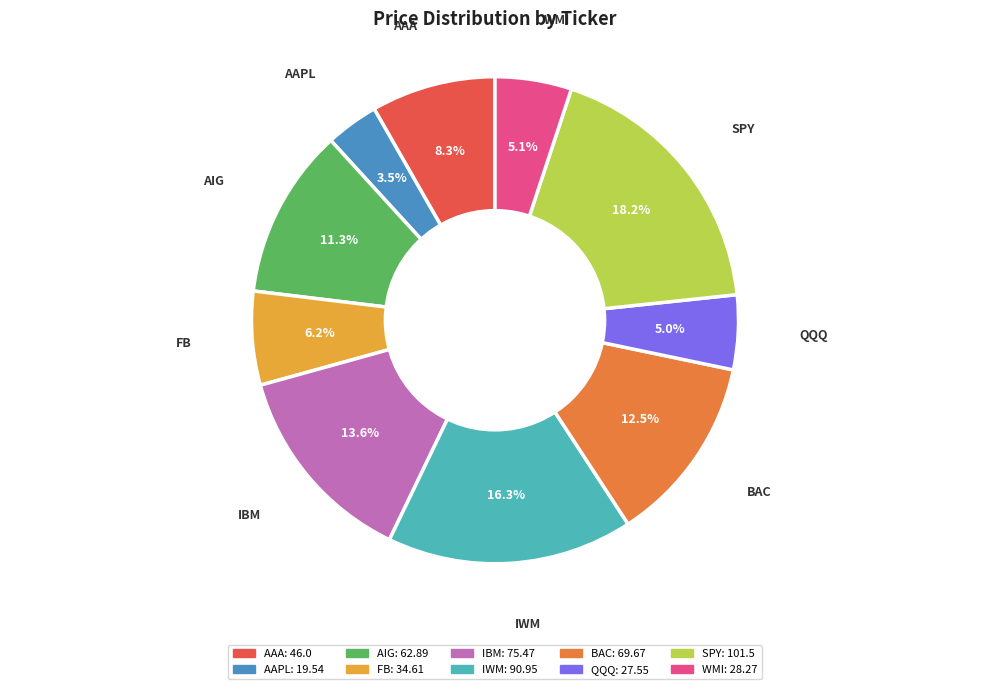

What is the smallest slice in the pie chart?

AAPL